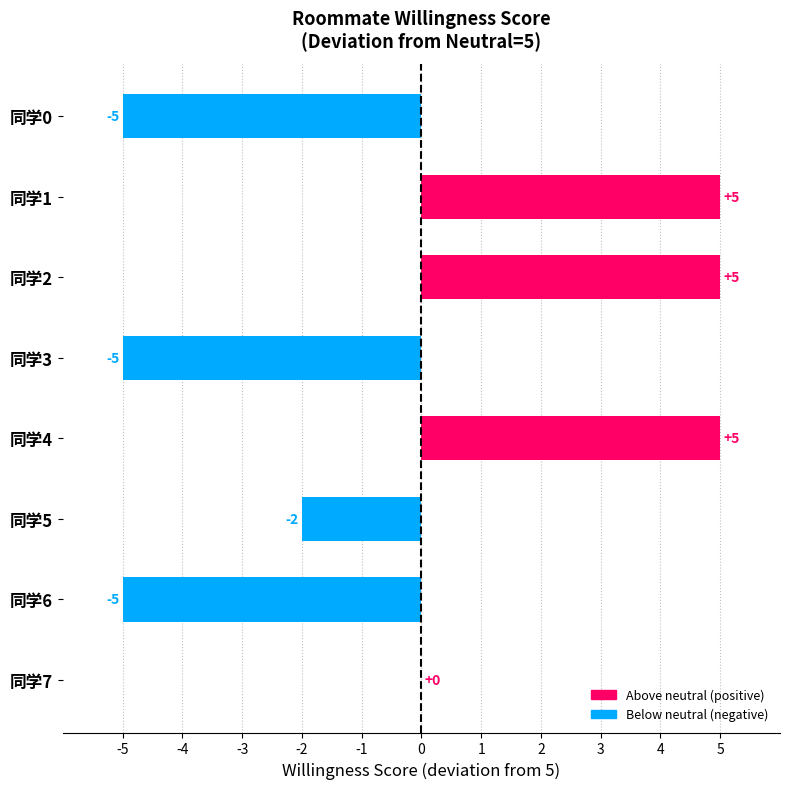

How many categories are shown in the chart?

8